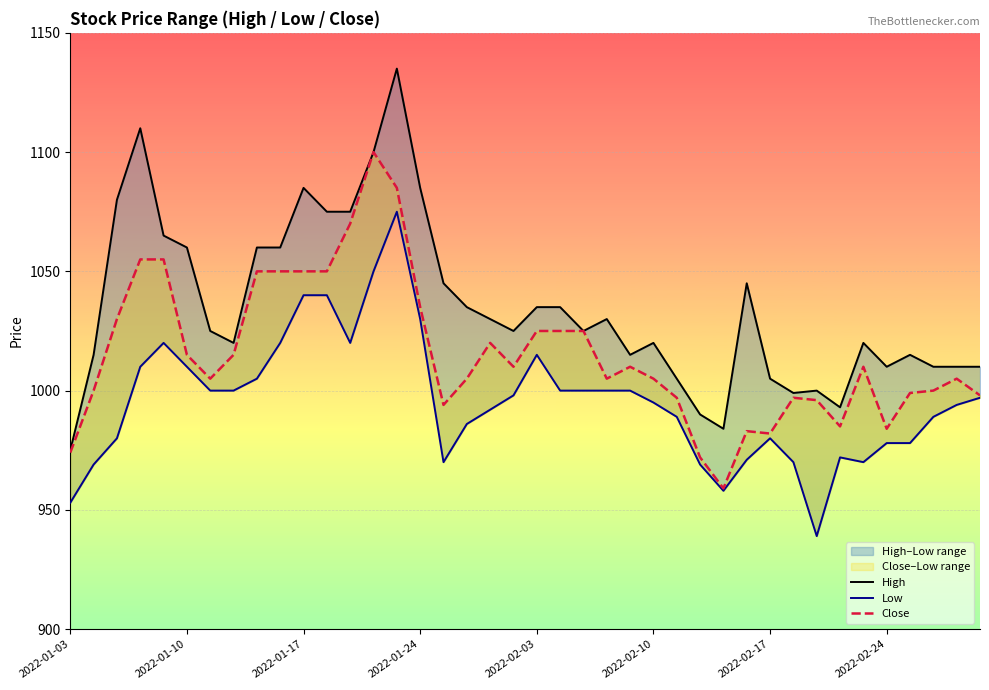

Is the value of Close at 9 greater than the value of High at 36?

Yes